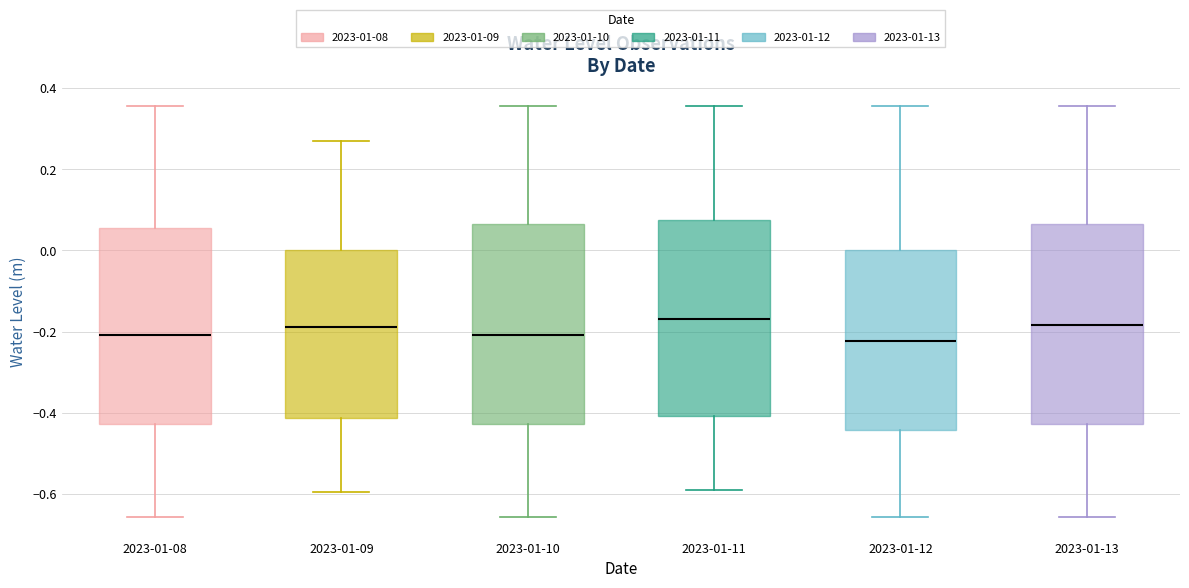

Reading left to right, transcribe this box plot: for each box, give where its median line is, the range the box spans, and where its two whiskers end, as read against the y-axis. The values are not printed on the chart, so give them approximately, as read against the axis.

2023-01-08: median -0.20, box -0.42 to 0.06, whiskers -0.66 to 0.36
2023-01-09: median -0.18, box -0.42 to 0.00, whiskers -0.60 to 0.26
2023-01-10: median -0.20, box -0.42 to 0.06, whiskers -0.66 to 0.36
2023-01-11: median -0.16, box -0.40 to 0.08, whiskers -0.60 to 0.36
2023-01-12: median -0.22, box -0.44 to 0.00, whiskers -0.66 to 0.36
2023-01-13: median -0.18, box -0.42 to 0.06, whiskers -0.66 to 0.36